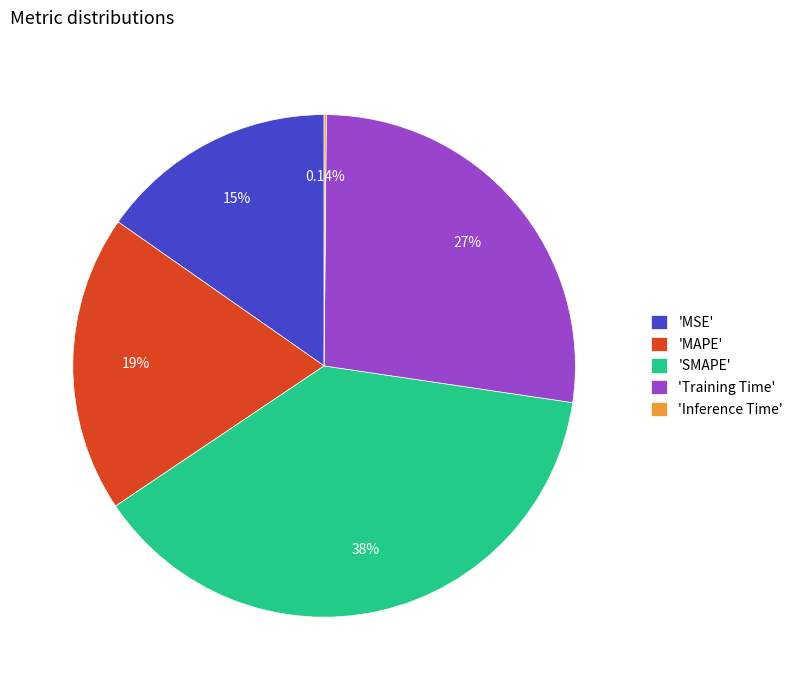

What is the ratio of the value at 'MAPE' to the value at 'Training Time'?

0.7